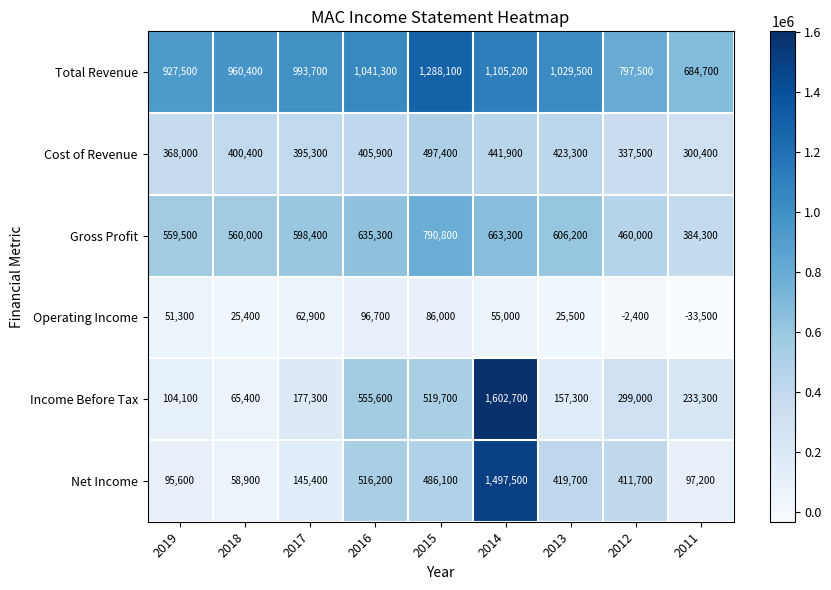

At 2018, list the series in order from largest to smallest.

Total Revenue, Gross Profit, Cost of Revenue, Income Before Tax, Net Income, Operating Income